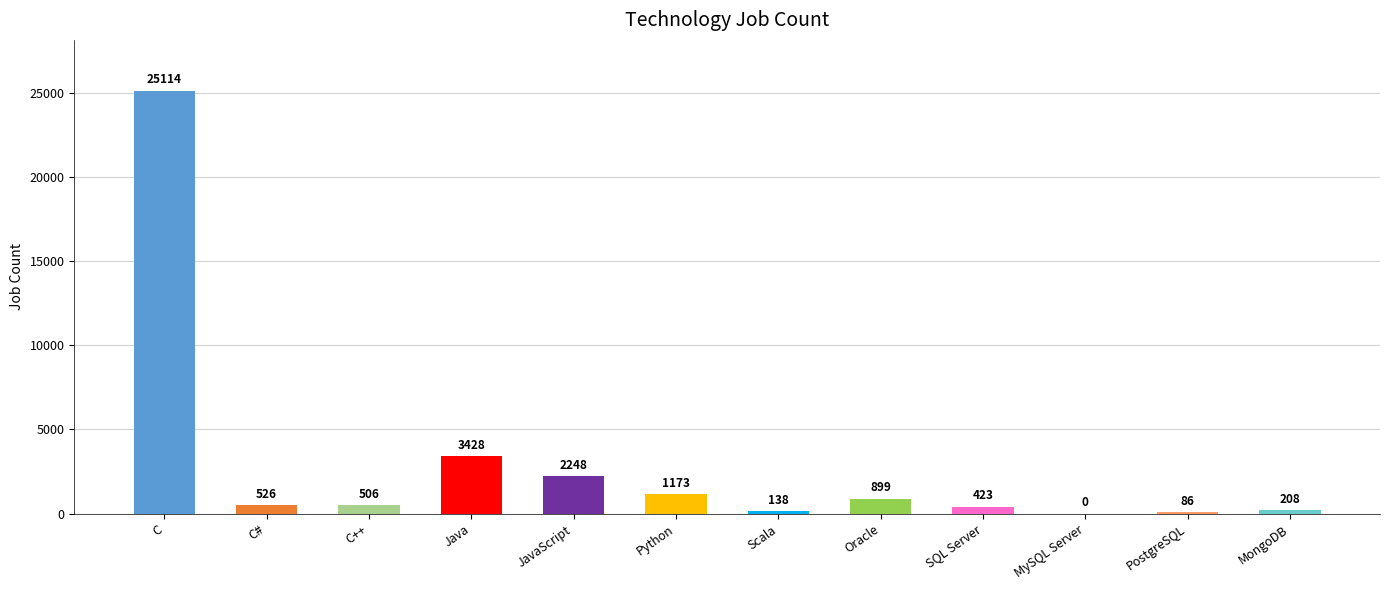

At which label does the data first exceed 526?

C